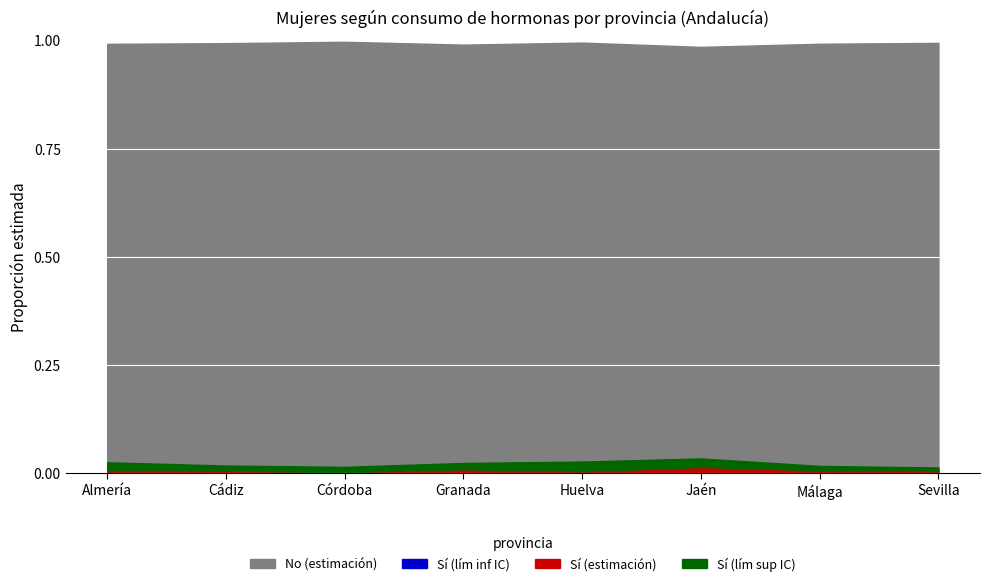

What is the maximum value shown in the chart?

1.0